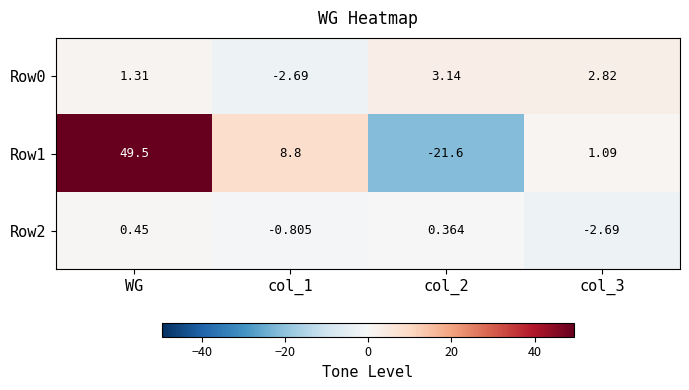

Where does the Row2 series first go above 0?

WG